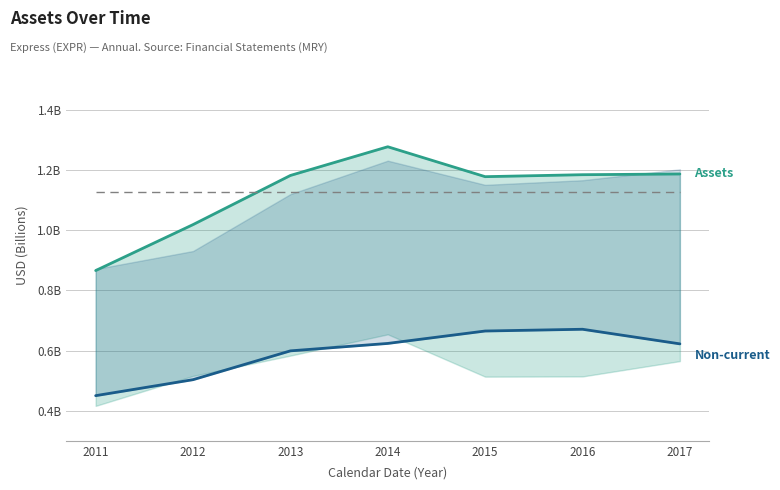

True or false: assetsnc and assets cross at least once.

False